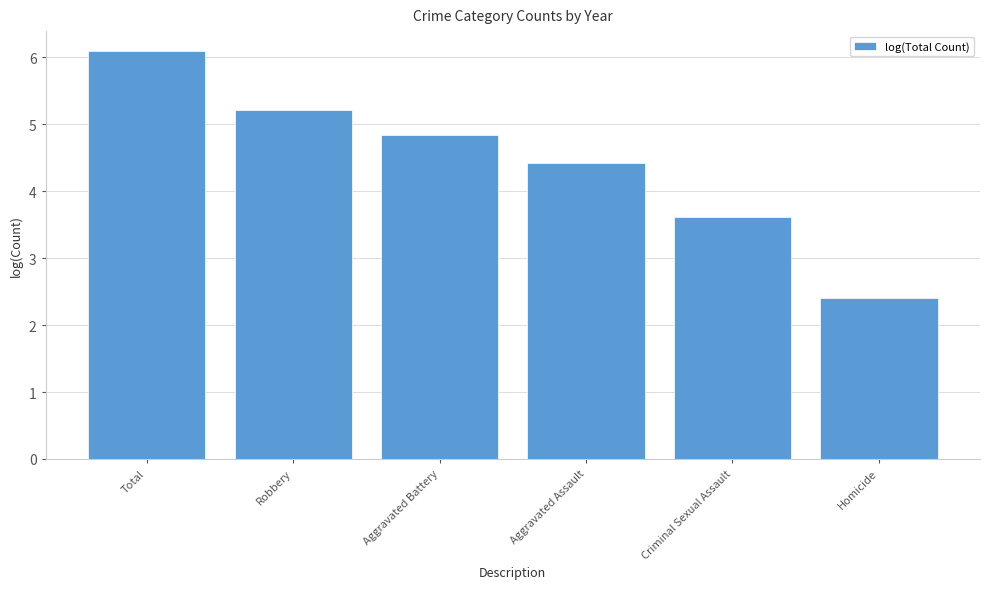

Reading left to right, what are all the values shown in this chart?

Total=6.1	Robbery=5.2	Aggravated Battery=4.8	Aggravated Assault=4.4	Criminal Sexual Assault=3.6	Homicide=2.4